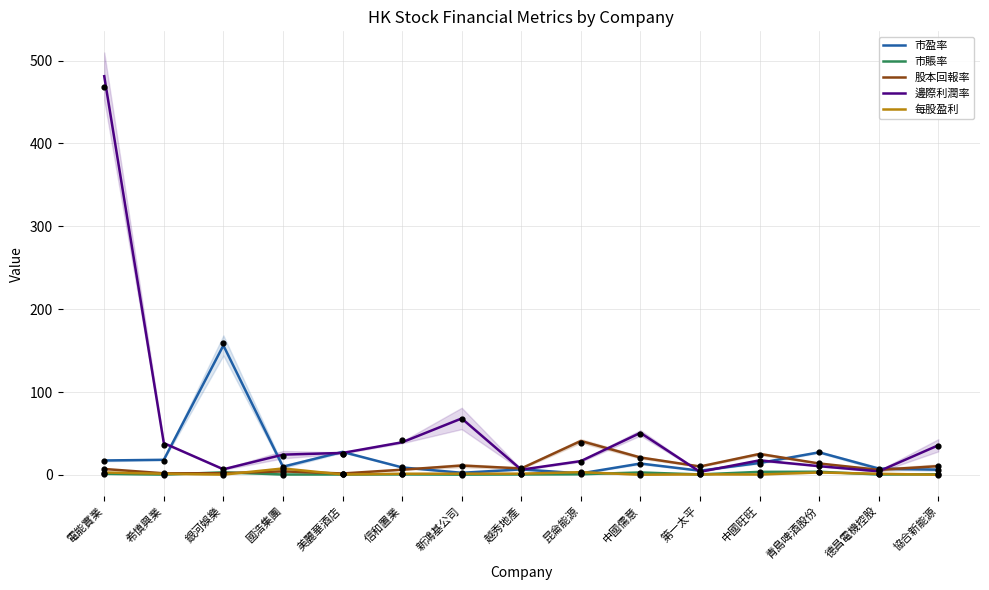

Which series reaches the minimum Y coordinate?

每股盈利